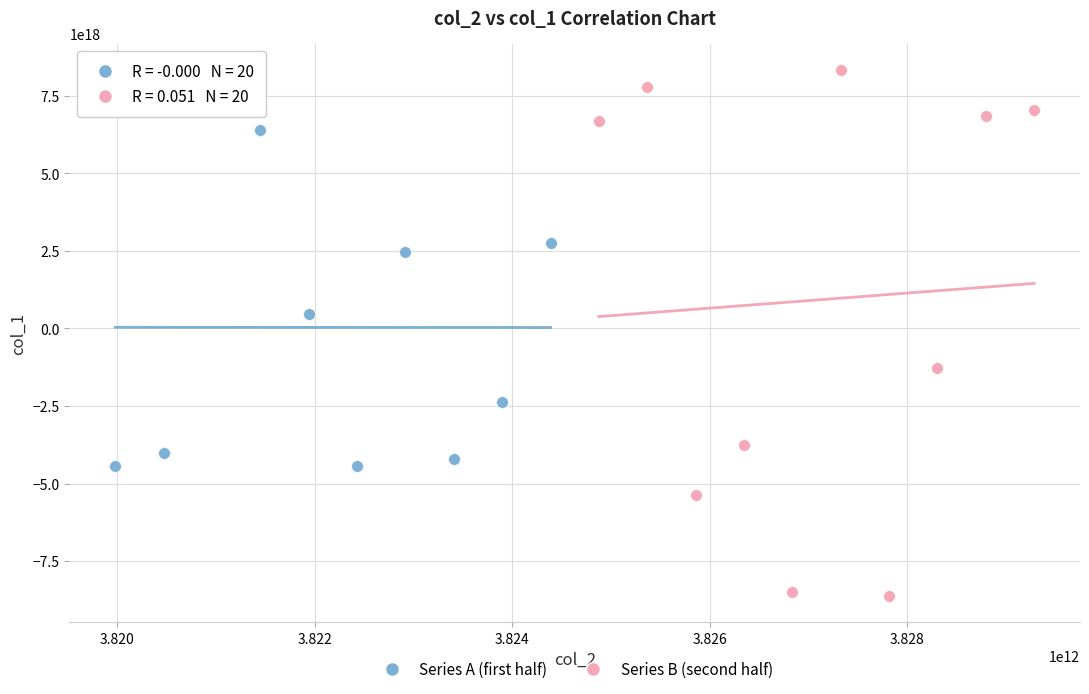

Which series has the largest Y range (max minus min)?

Series B (second half)